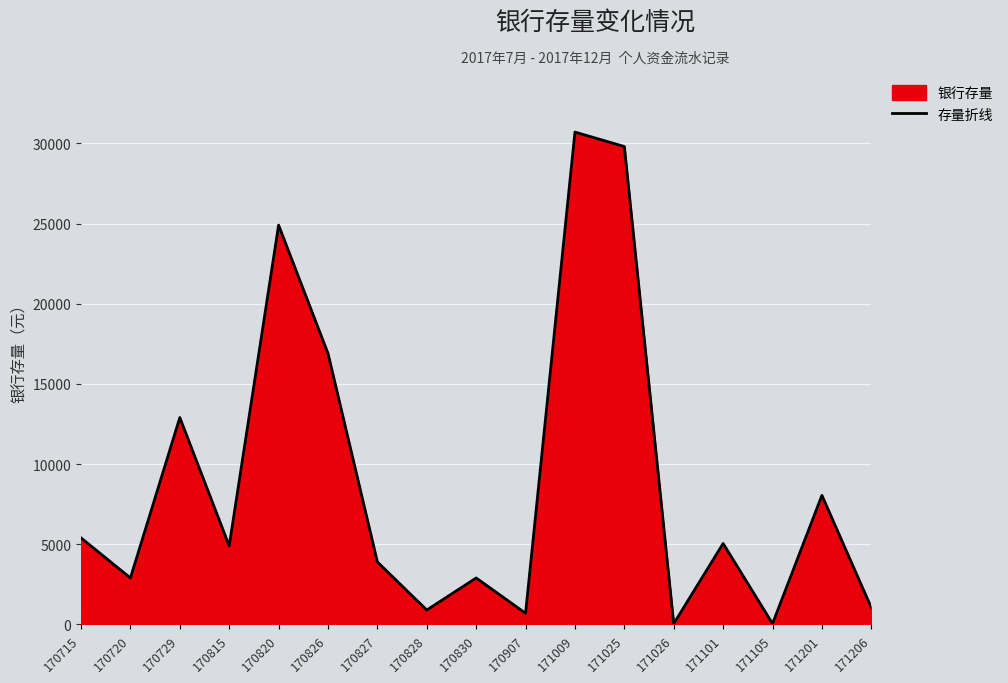

Which label corresponds to the largest value in the chart?

171009